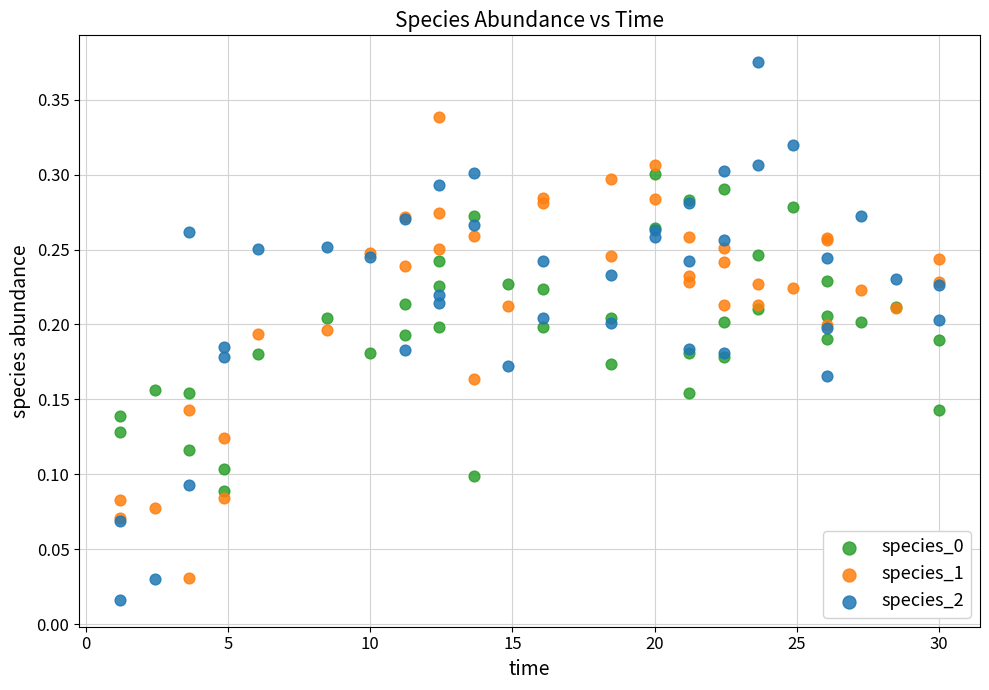

Which series has the largest Y range (max minus min)?

species_2